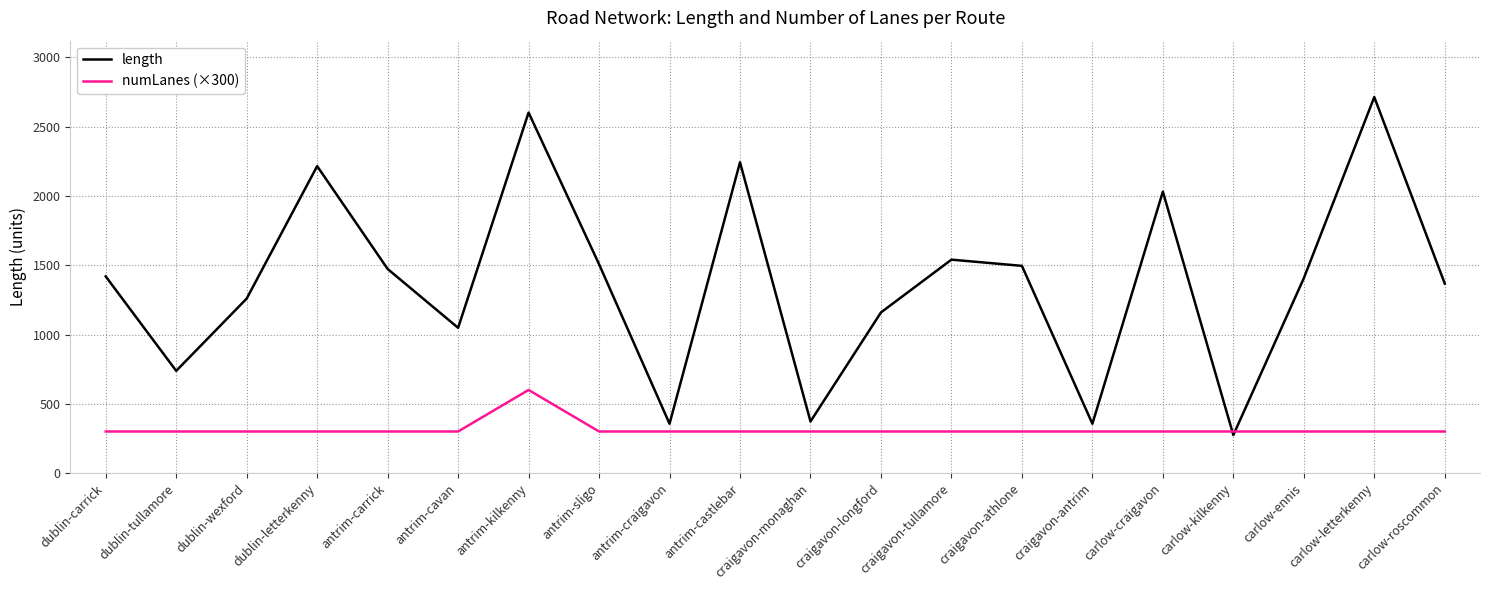

Rank the series by their average value, from highest to lowest.

length, numLanes (×300)